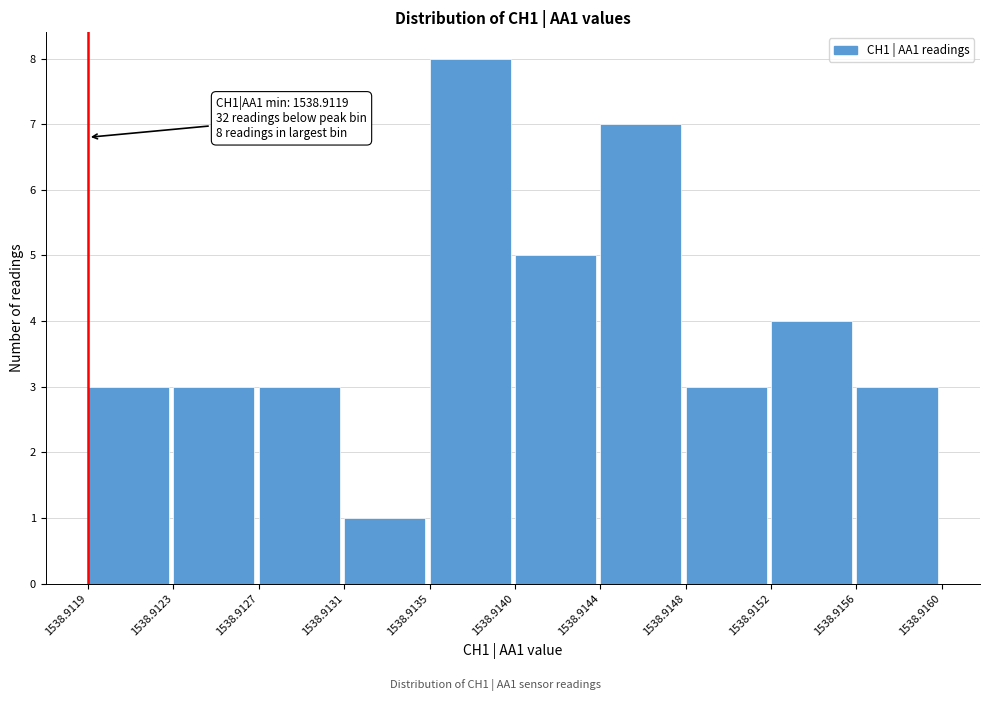

Reading left to right, what are all the values shown in this chart?

1538.9119=3	1538.9123=3	1538.9127=3	1538.9131=1	1538.9135=8	1538.9140=5	1538.9144=7	1538.9148=3	1538.9152=4	1538.9156=3